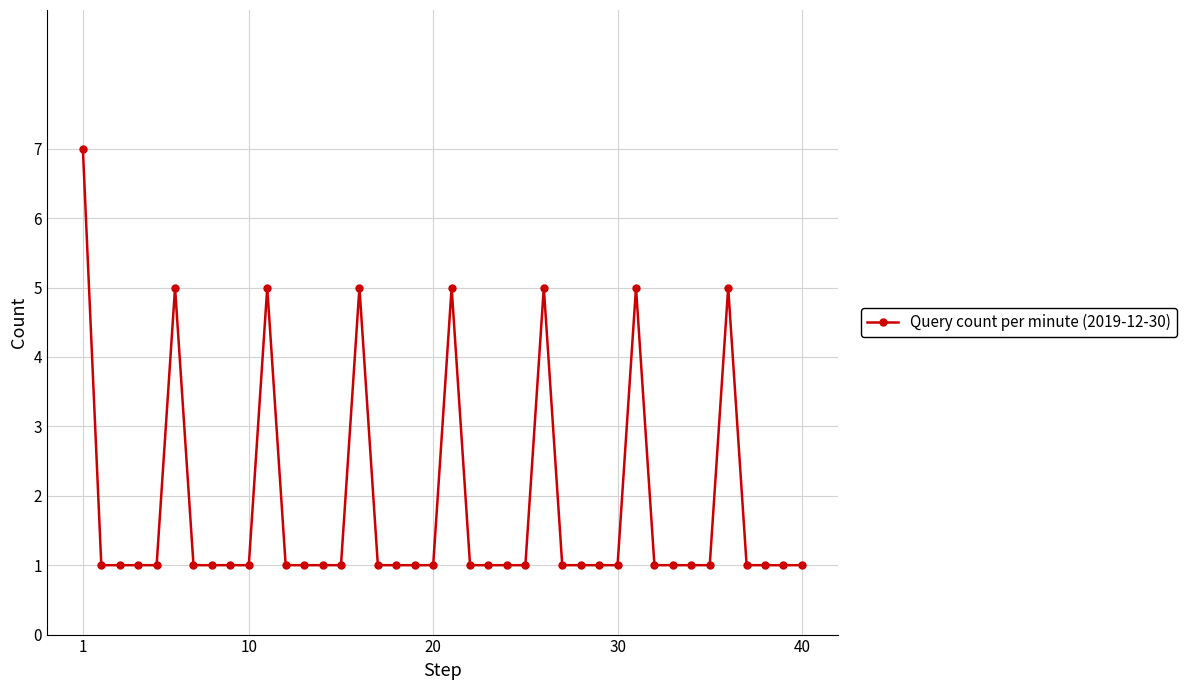

True or false: there are more than 1 points higher than both neighbors.

True